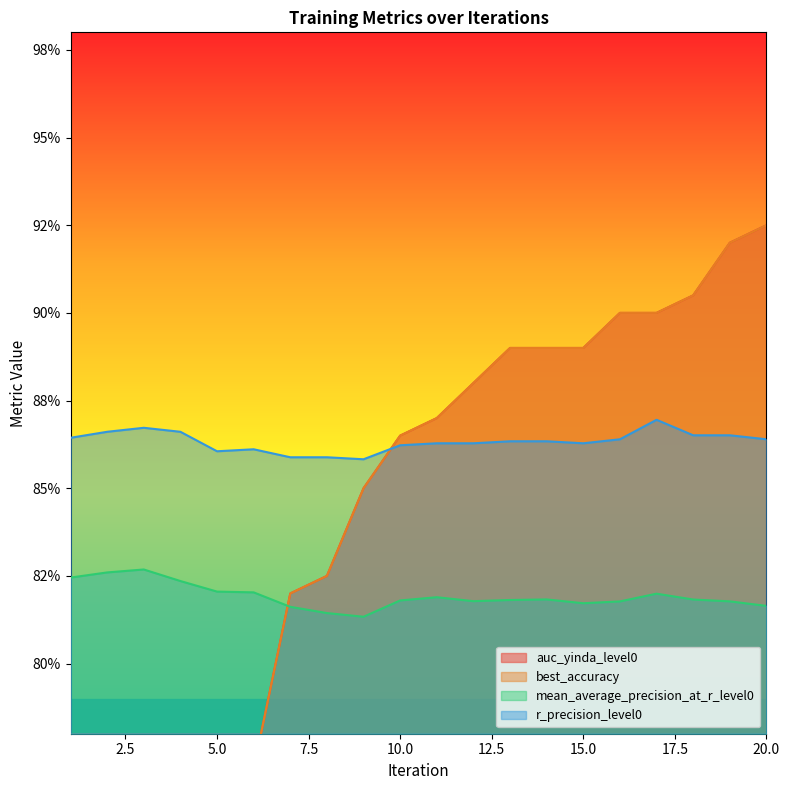

Reading left to right, list all the values displayed in this chart.

auc_yinda_level0: 0.6	0.6	0.7	0.7	0.7	0.8	0.8	0.8	0.8	0.9	0.9	0.9	0.9	0.9	0.9	0.9	0.9	0.9	0.9	0.9
best_accuracy: 0.6	0.6	0.7	0.7	0.7	0.8	0.8	0.8	0.8	0.9	0.9	0.9	0.9	0.9	0.9	0.9	0.9	0.9	0.9	0.9
mean_average_precision_at_r_level0: 0.8	0.8	0.8	0.8	0.8	0.8	0.8	0.8	0.8	0.8	0.8	0.8	0.8	0.8	0.8	0.8	0.8	0.8	0.8	0.8
r_precision_level0: 0.9	0.9	0.9	0.9	0.9	0.9	0.9	0.9	0.9	0.9	0.9	0.9	0.9	0.9	0.9	0.9	0.9	0.9	0.9	0.9